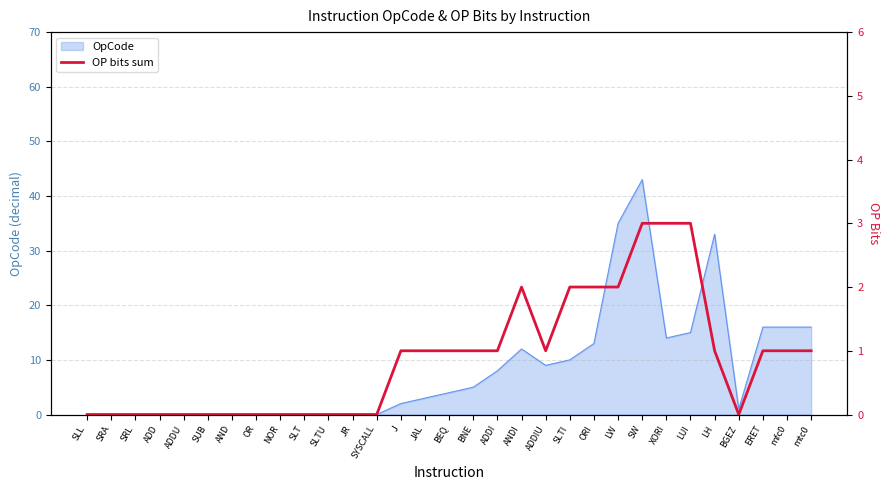

How many values are below 1?

14